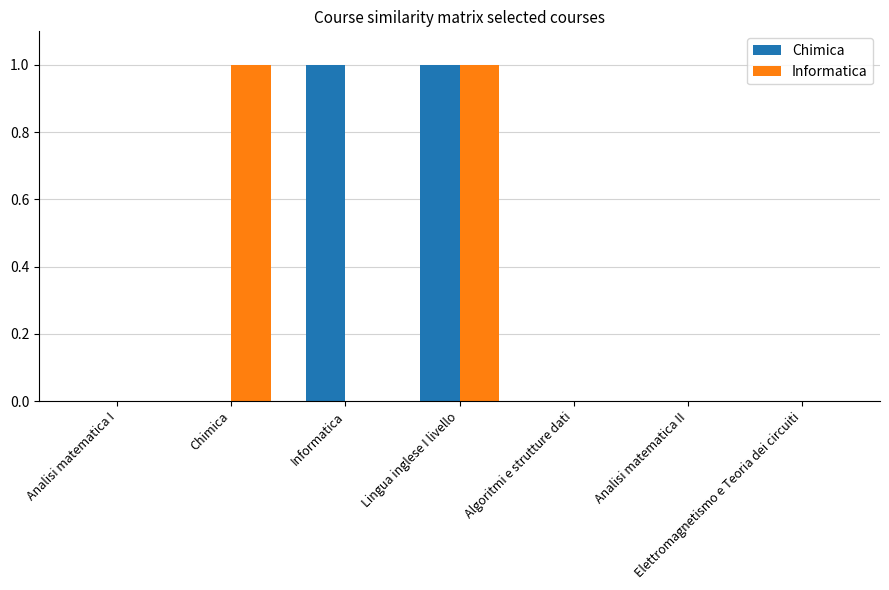

True or false: Informatica has a value of -1 at Analisi matematica I.

False